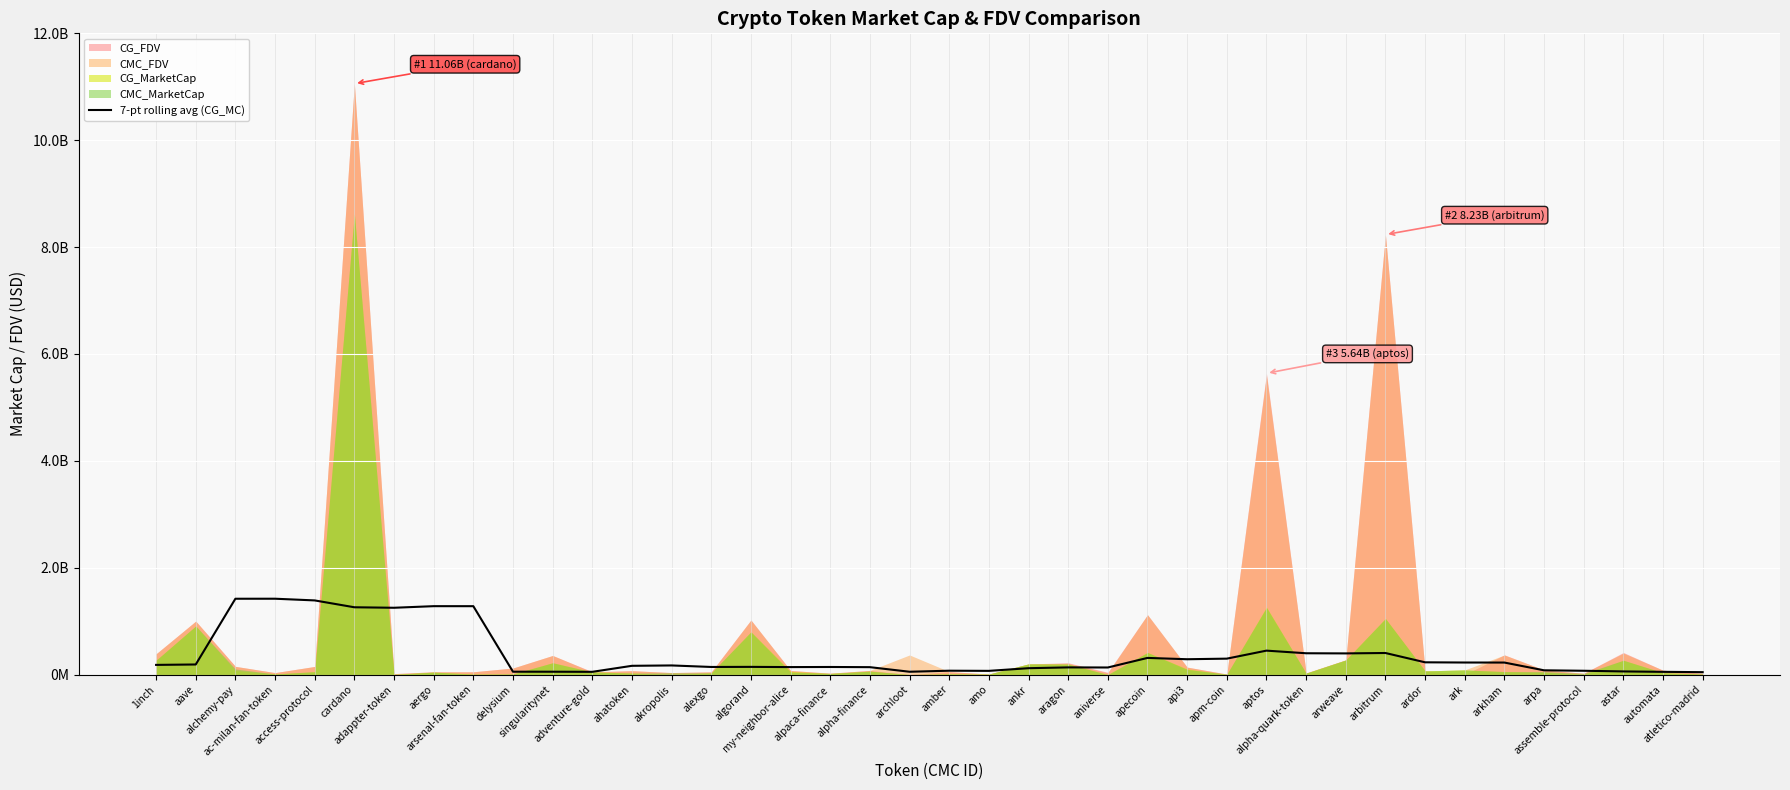

What is the label of the 8th point from the left?

aergo